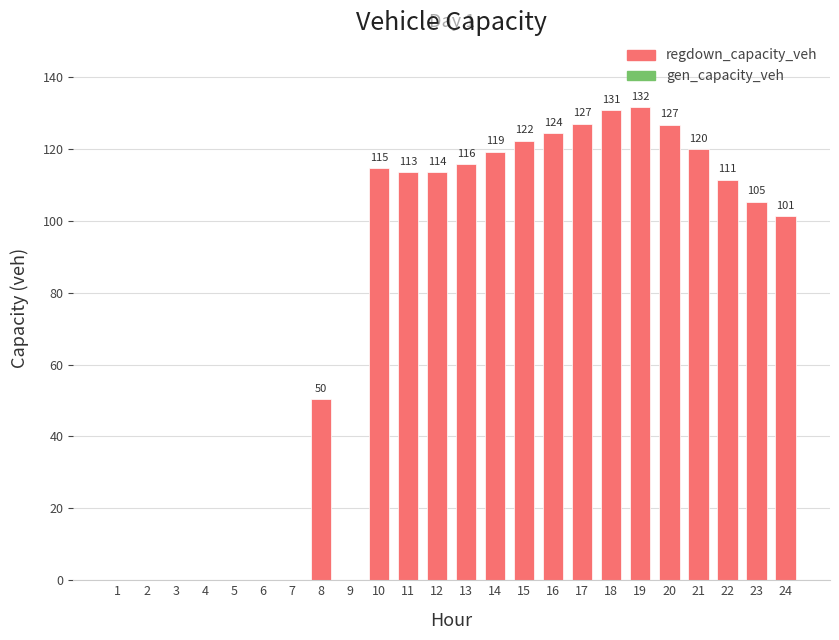

Which has a higher value, 11 or 18?

18